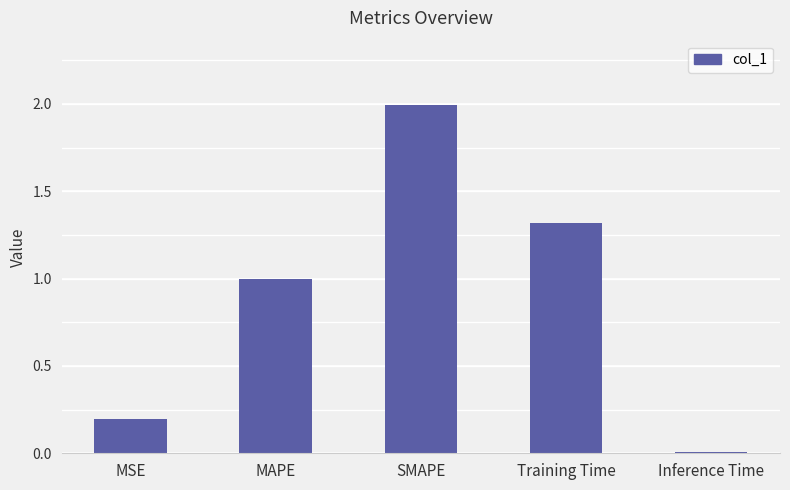

The chart shows a value of 0.4 at Training Time. True or false?

False